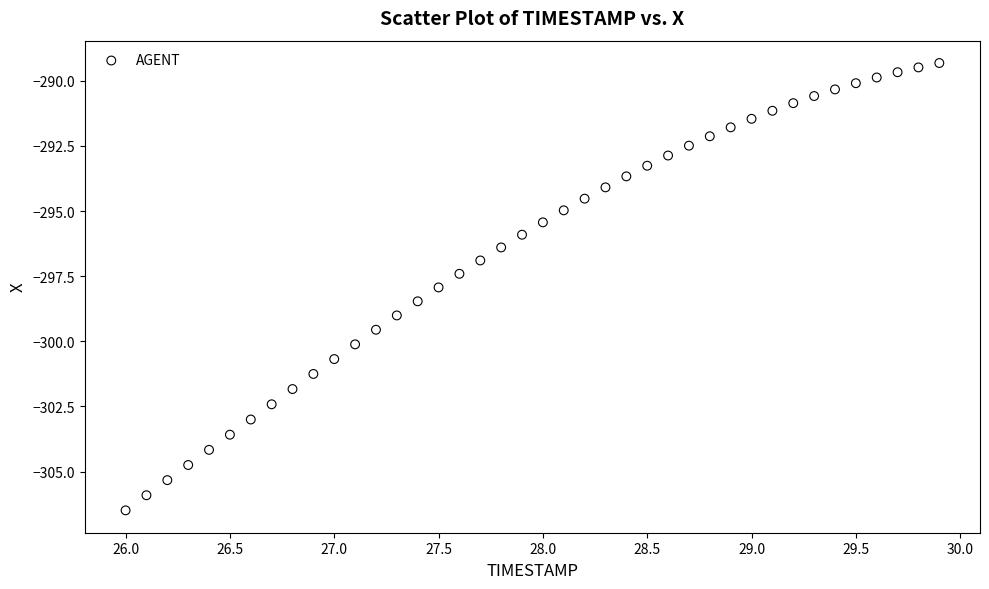

What is the range of X values (max minus min)?

3.9